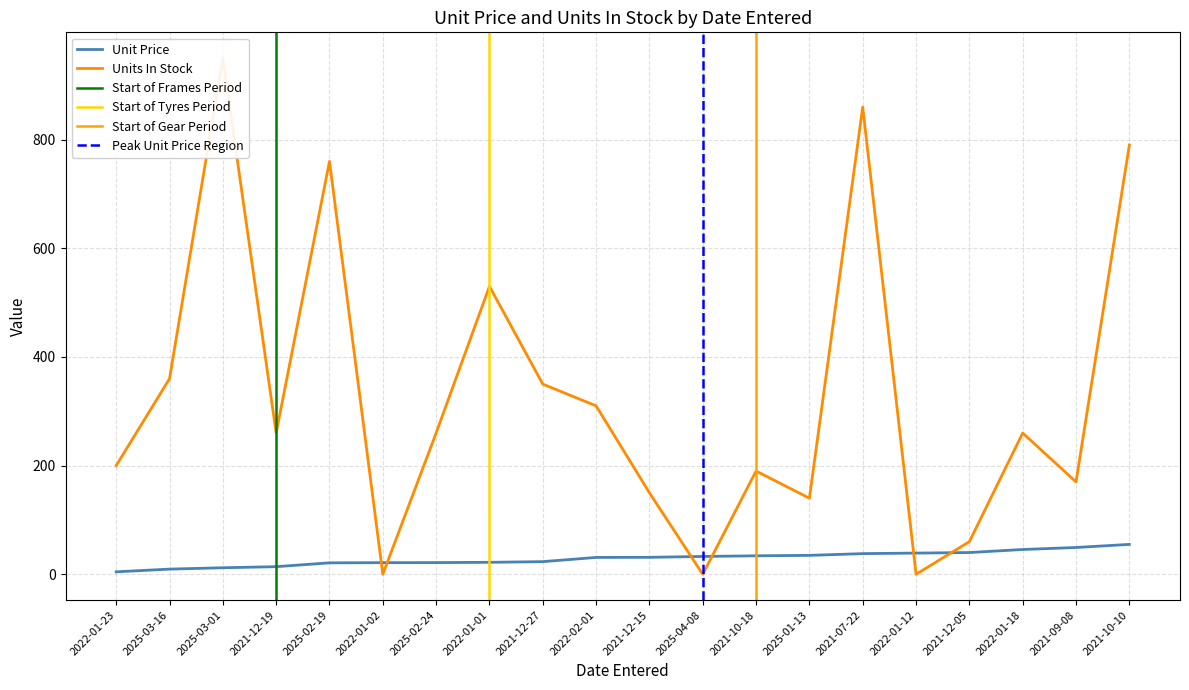

Where do Unit Price and Units In Stock first cross each other?

2025-02-19 and 2022-01-02